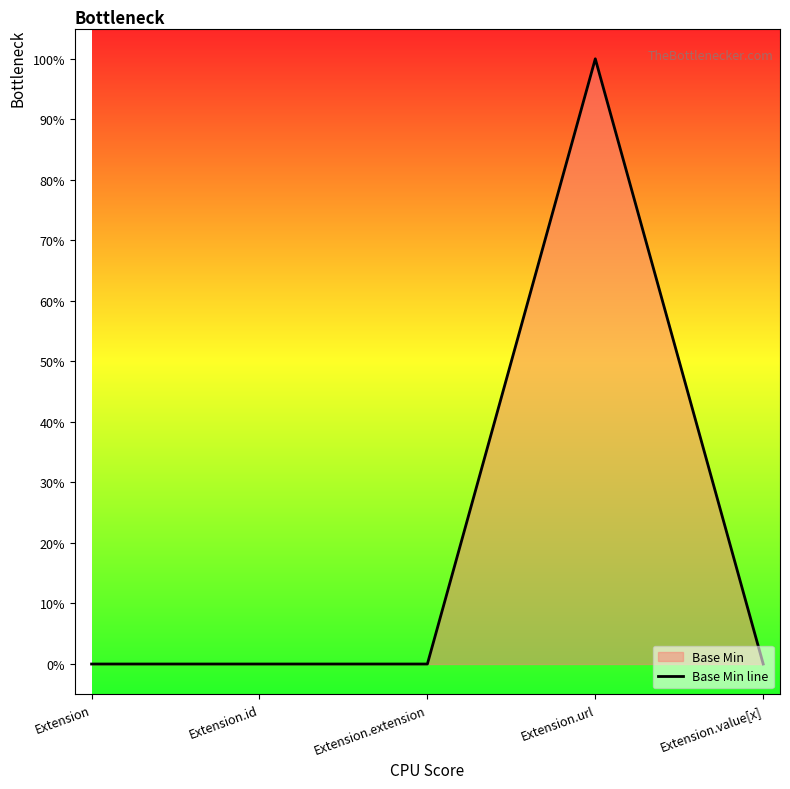

List the labels in order of value, smallest first.

Extension, Extension.id, Extension.extension, Extension.value[x], Extension.url